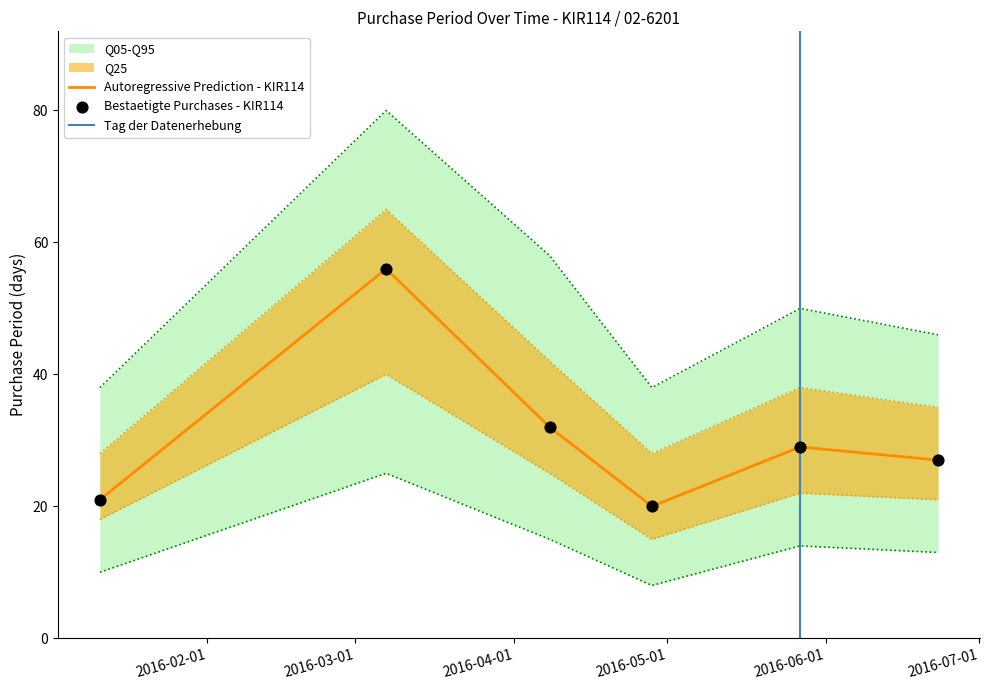

What is the change in value from 2016-01-11 to 2016-04-08?

+11